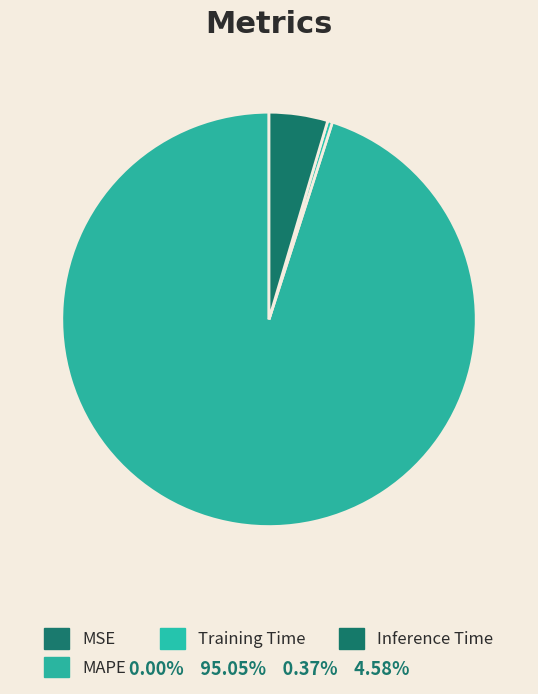

True or false: MSE accounts for 11% of the total.

False